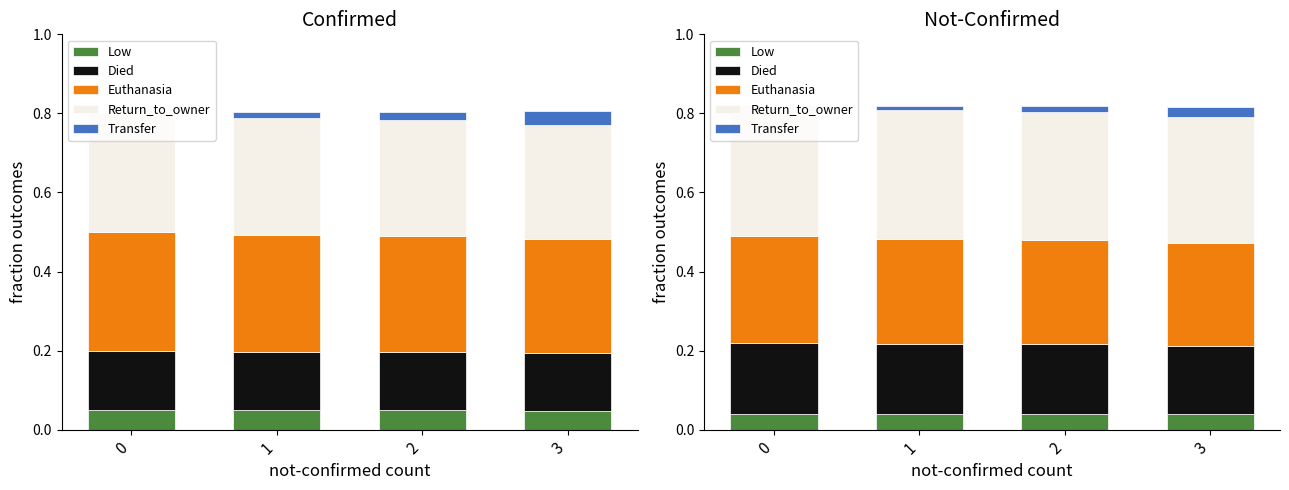

At 2, list the series in order from smallest to largest.

Transfer, Low, Died, Euthanasia, Return_to_owner